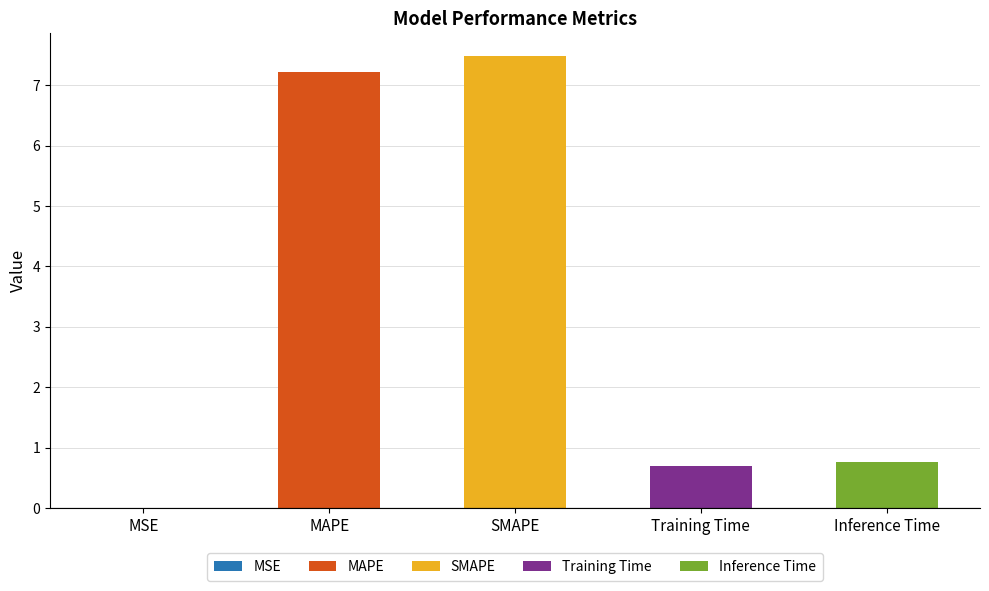

What position from the left is SMAPE?

3